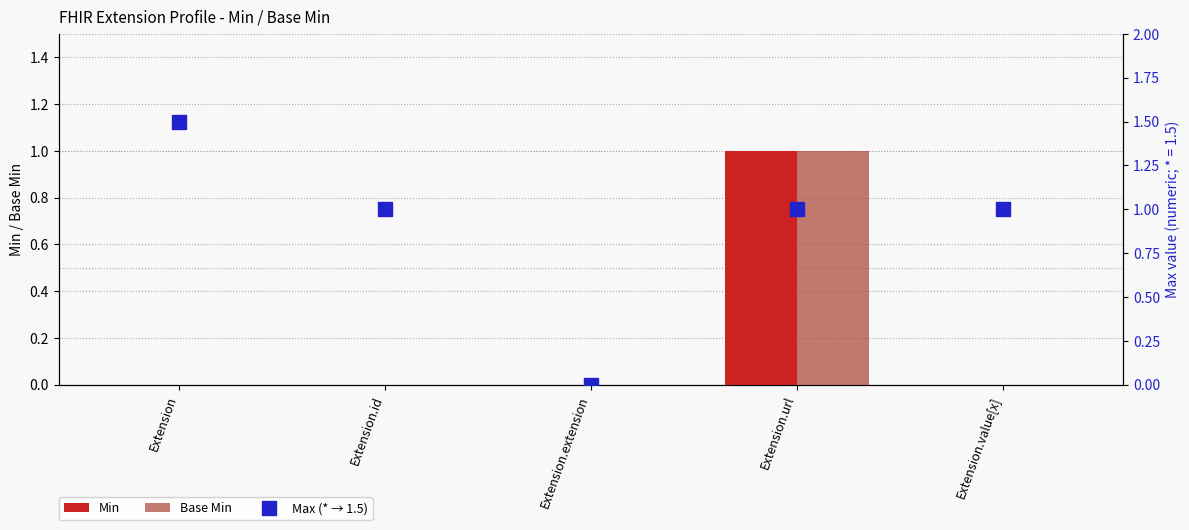

Where is Max (* → 1.5) nearest to the value 0?

Extension.extension